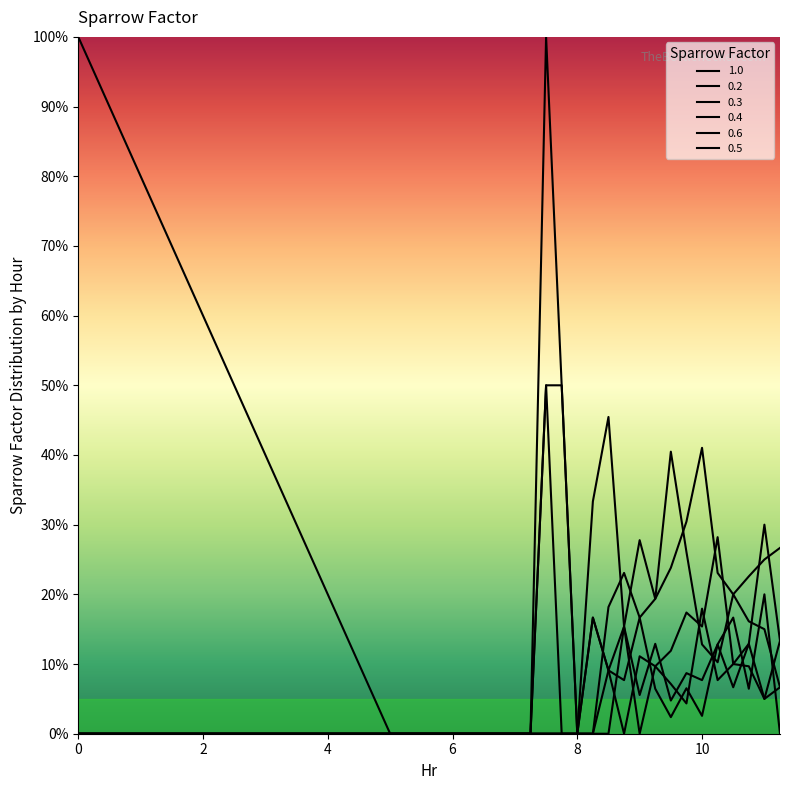

Does the chart have visible grid lines?

No